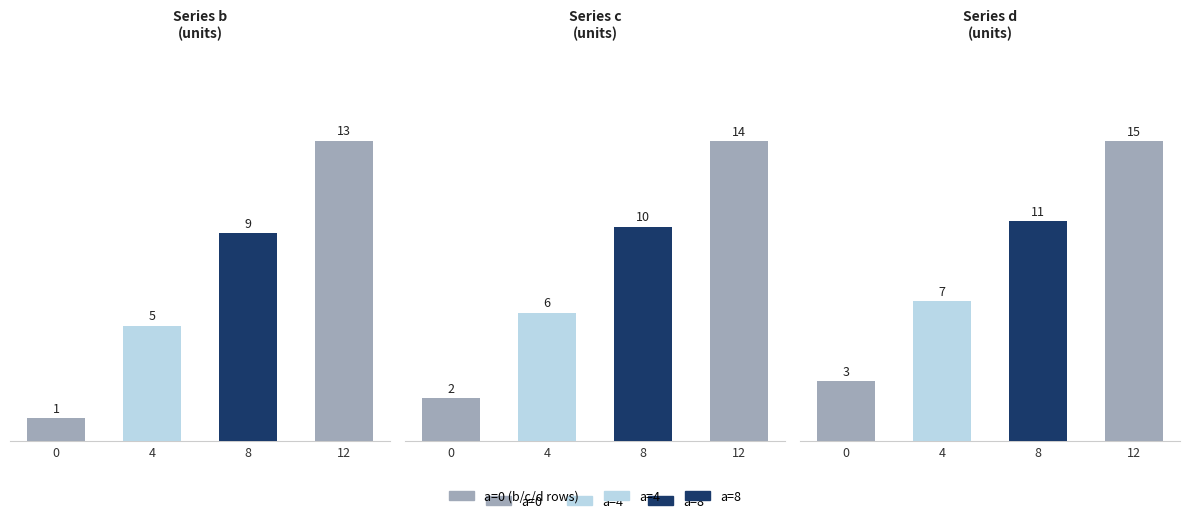

How many bars are there in total?

12